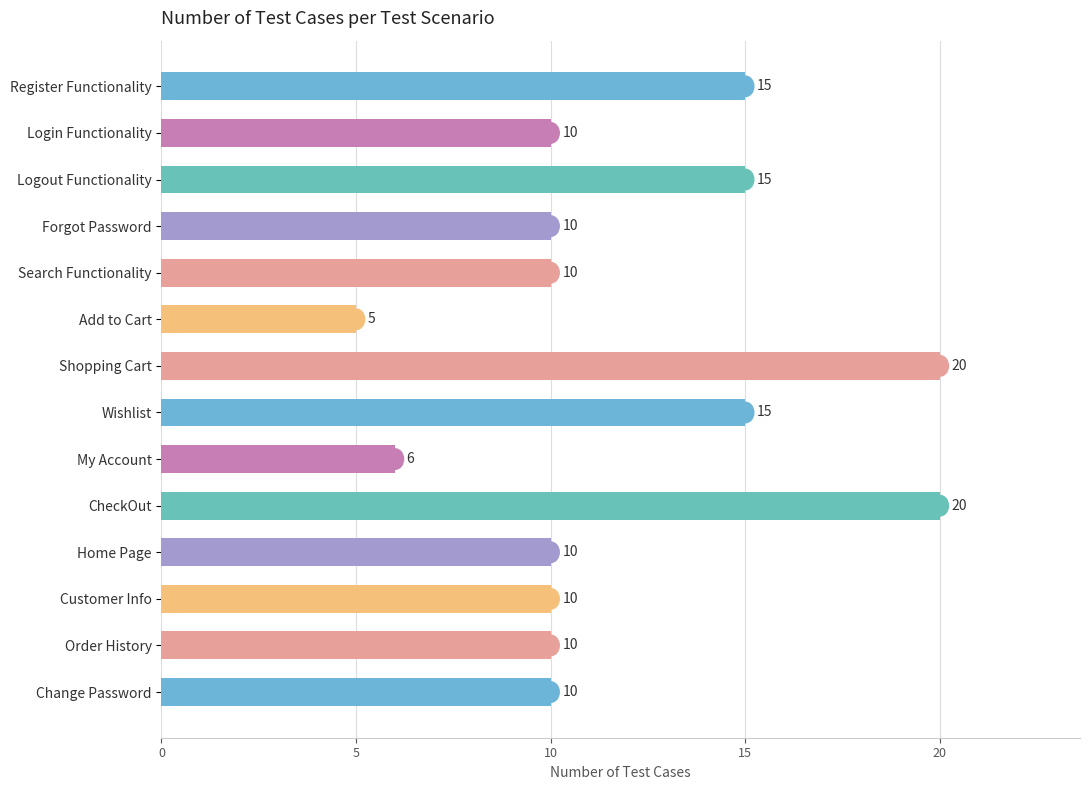

At which category does the chart reach its minimum across all series?

Add to Cart